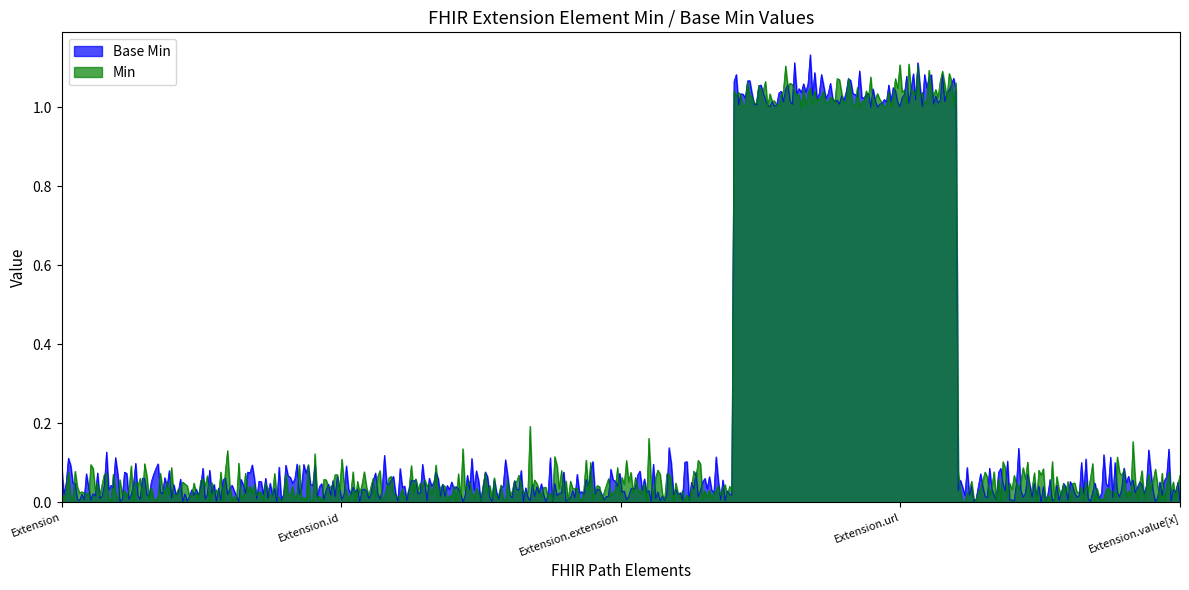

How many distinct data groups are displayed?

2